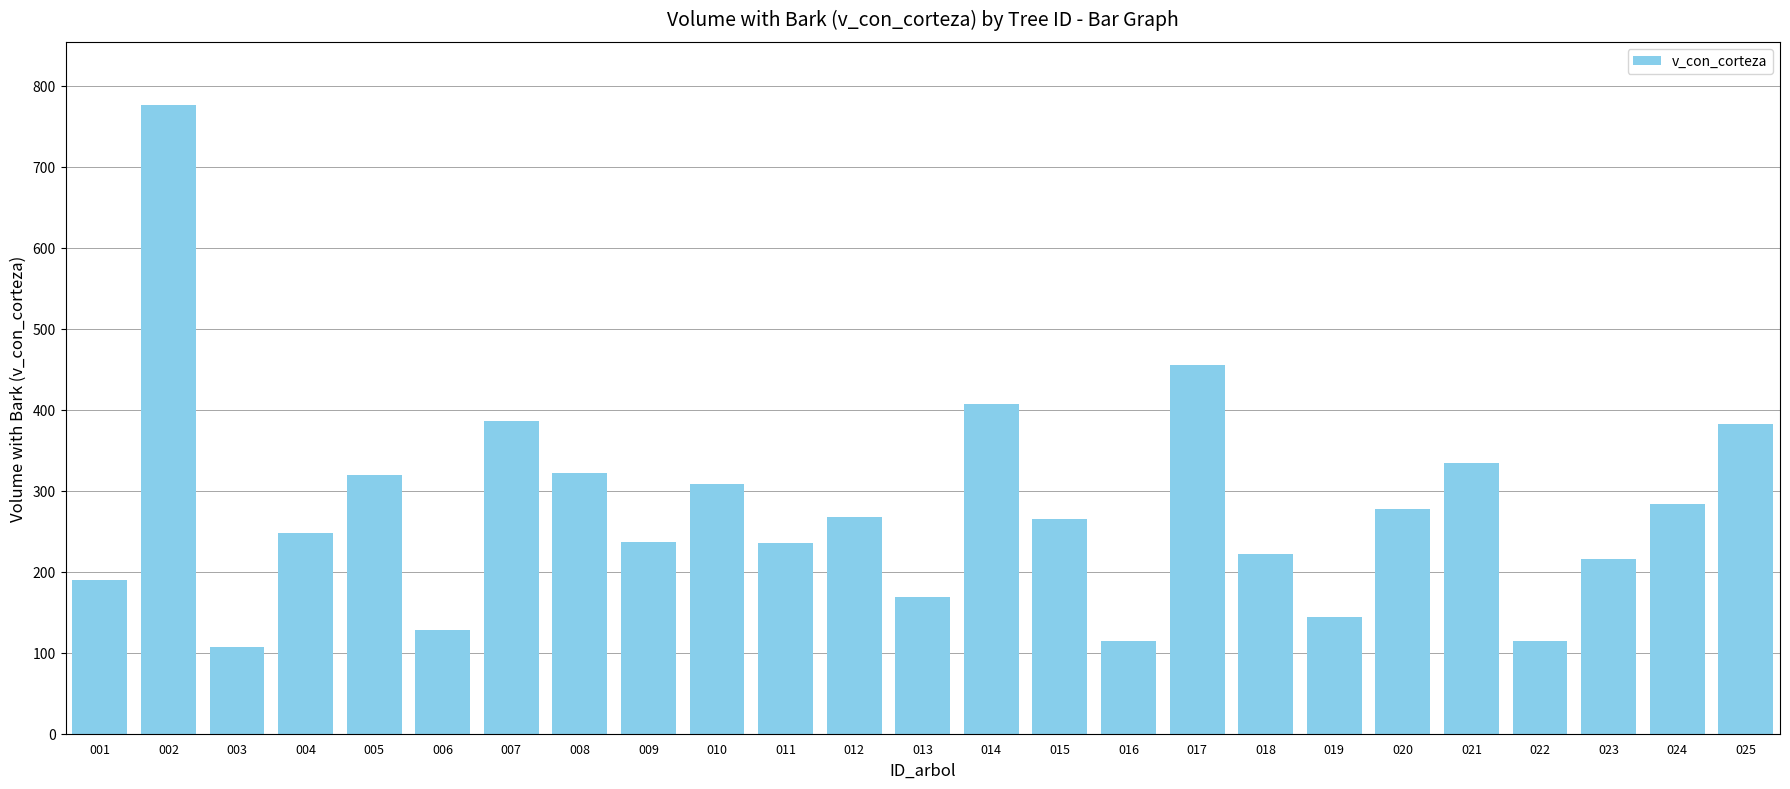

At which label does the data first exceed 265?

002